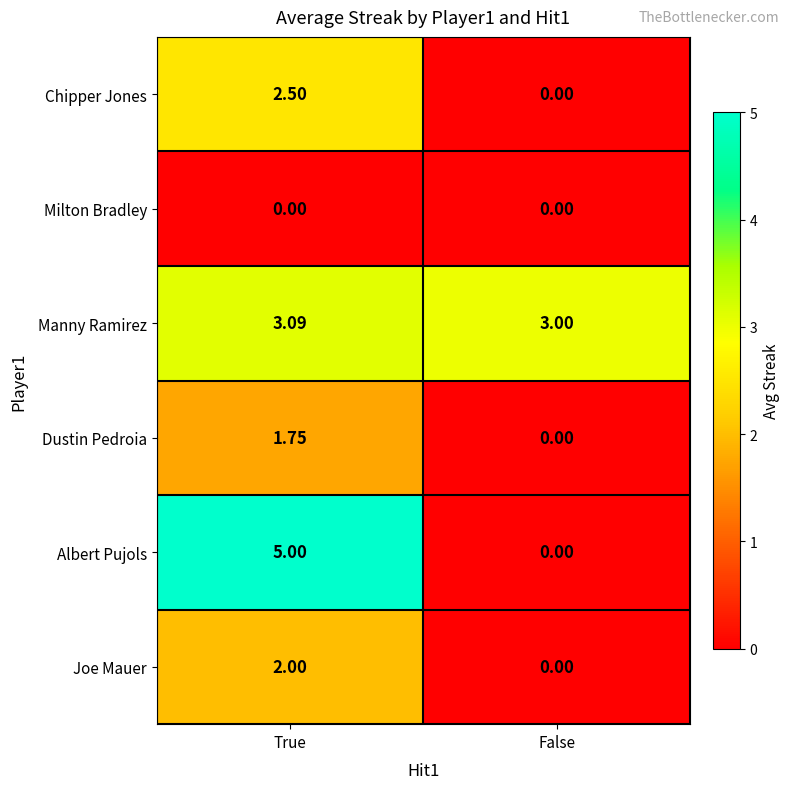

Where is Albert Pujols nearest to the value 2?

False